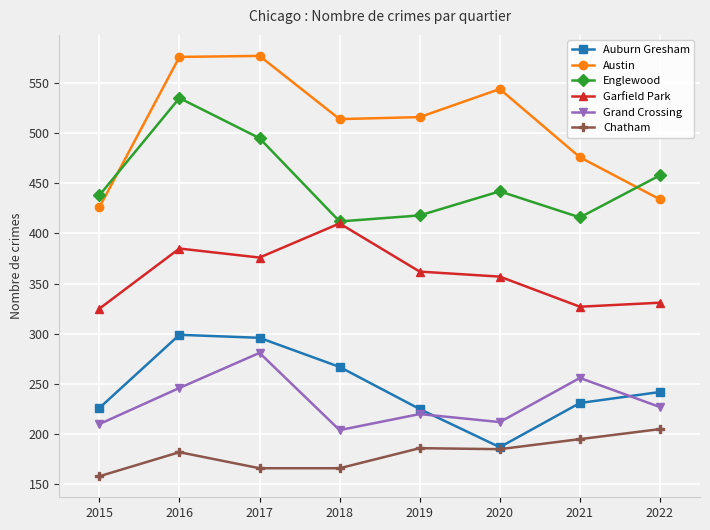

The value of Chatham at 2016 is 182. True or false?

True